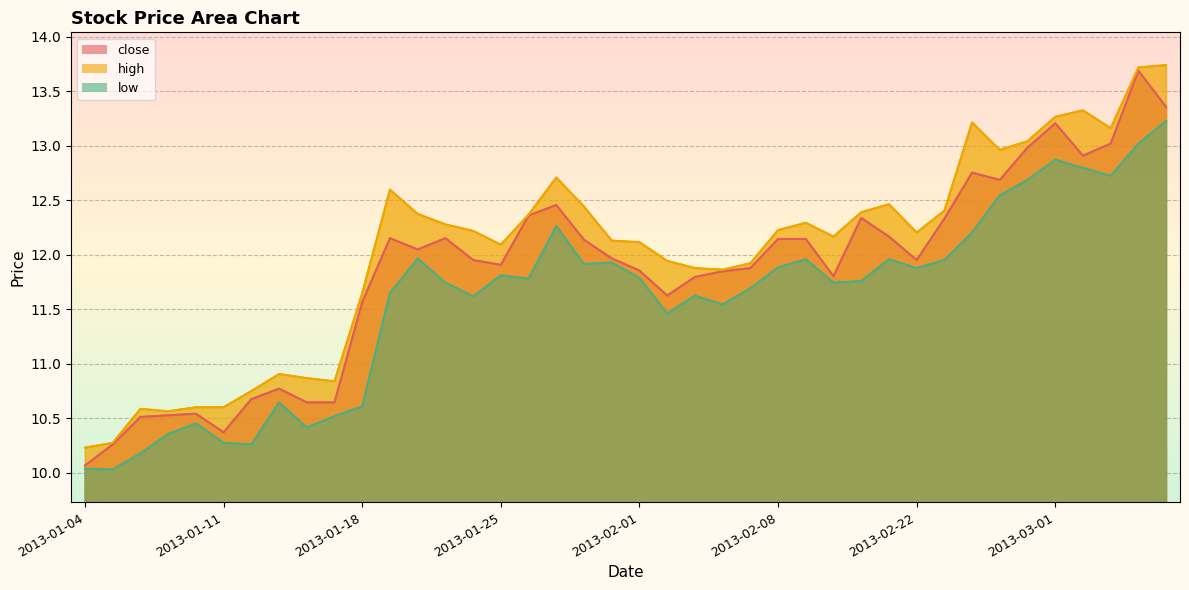

At 2013-01-16, list the series in order from smallest to largest.

low, close, high